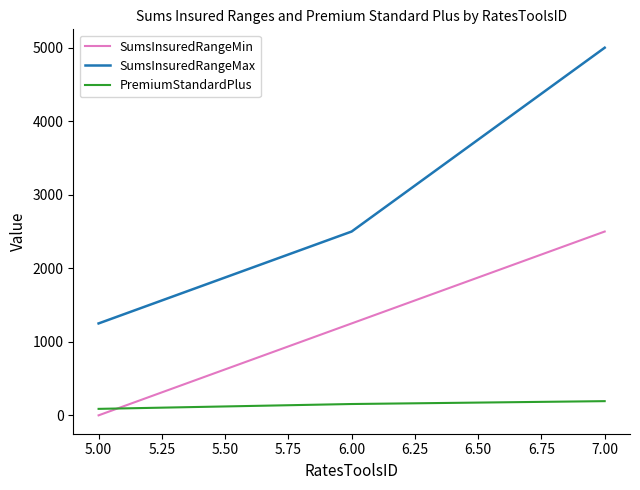

List the labels in order of SumsInsuredRangeMin value, smallest first.

5.00, 6.00, 7.00